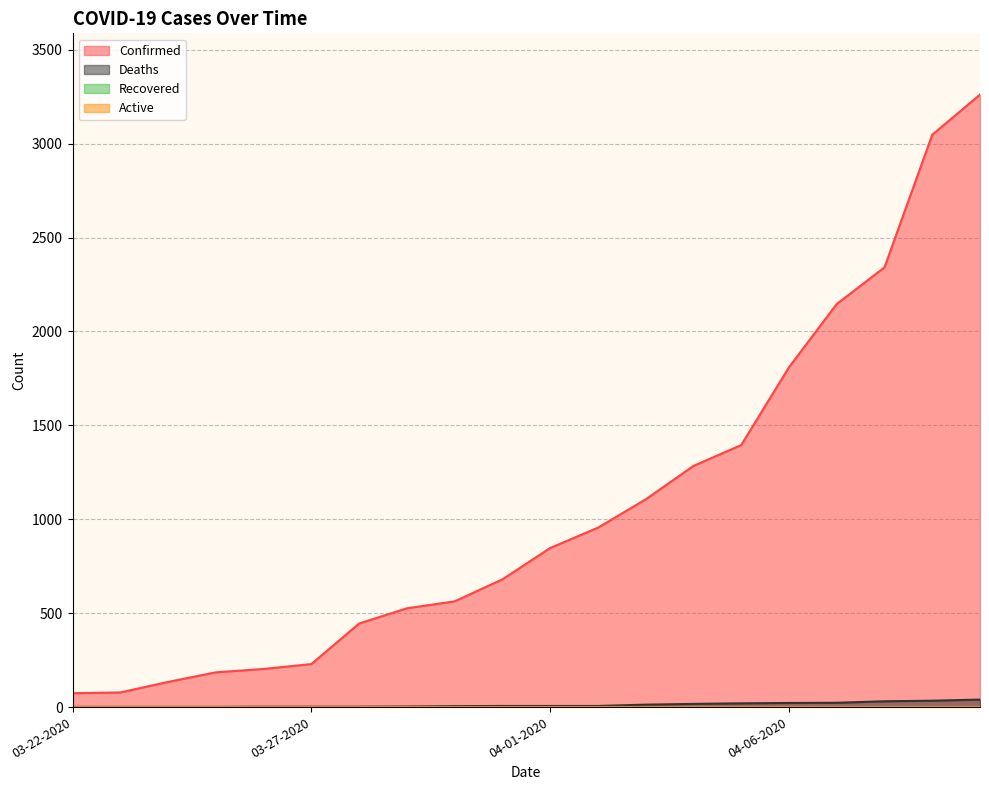

What is the lowest value of the Confirmed series?

74